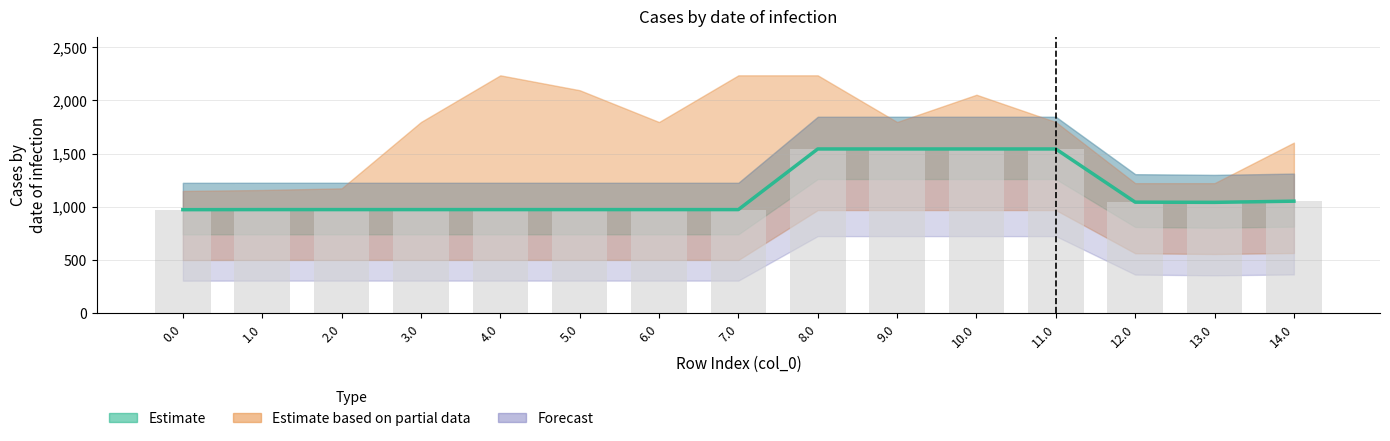

Reading left to right, list all the values displayed in this chart.

col_19: 974.3	974.9	974.9	974.9	974.9	974.9	974.9	974.9	1544.4	1544.4	1544.4	1544.4	1044.7	1042.8	1054.0
col_20: 742.1	742.7	742.7	742.7	742.7	742.7	742.7	742.7	1261.7	1261.7	1261.7	1261.7	811.5	804.6	814.7
col_21: 501.3	501.9	501.9	501.9	501.9	501.9	501.9	501.9	970.4	970.4	970.4	970.4	564.6	557.8	566.9
col_18: 1226.0	1226.6	1226.6	1226.6	1226.6	1226.6	1226.6	1226.6	1846.6	1846.6	1846.6	1846.6	1307.5	1300.6	1312.8
col_22: 307.1	307.7	307.7	307.7	307.7	307.7	307.7	307.7	725.7	725.7	725.7	725.7	364.4	357.5	365.6
col_14: 1149.8	1158.8	1174.2	1797.4	2236.0	2096.3	1797.4	2236.0	2236.0	1797.4	2053.7	1797.4	1223.0	1223.0	1604.0